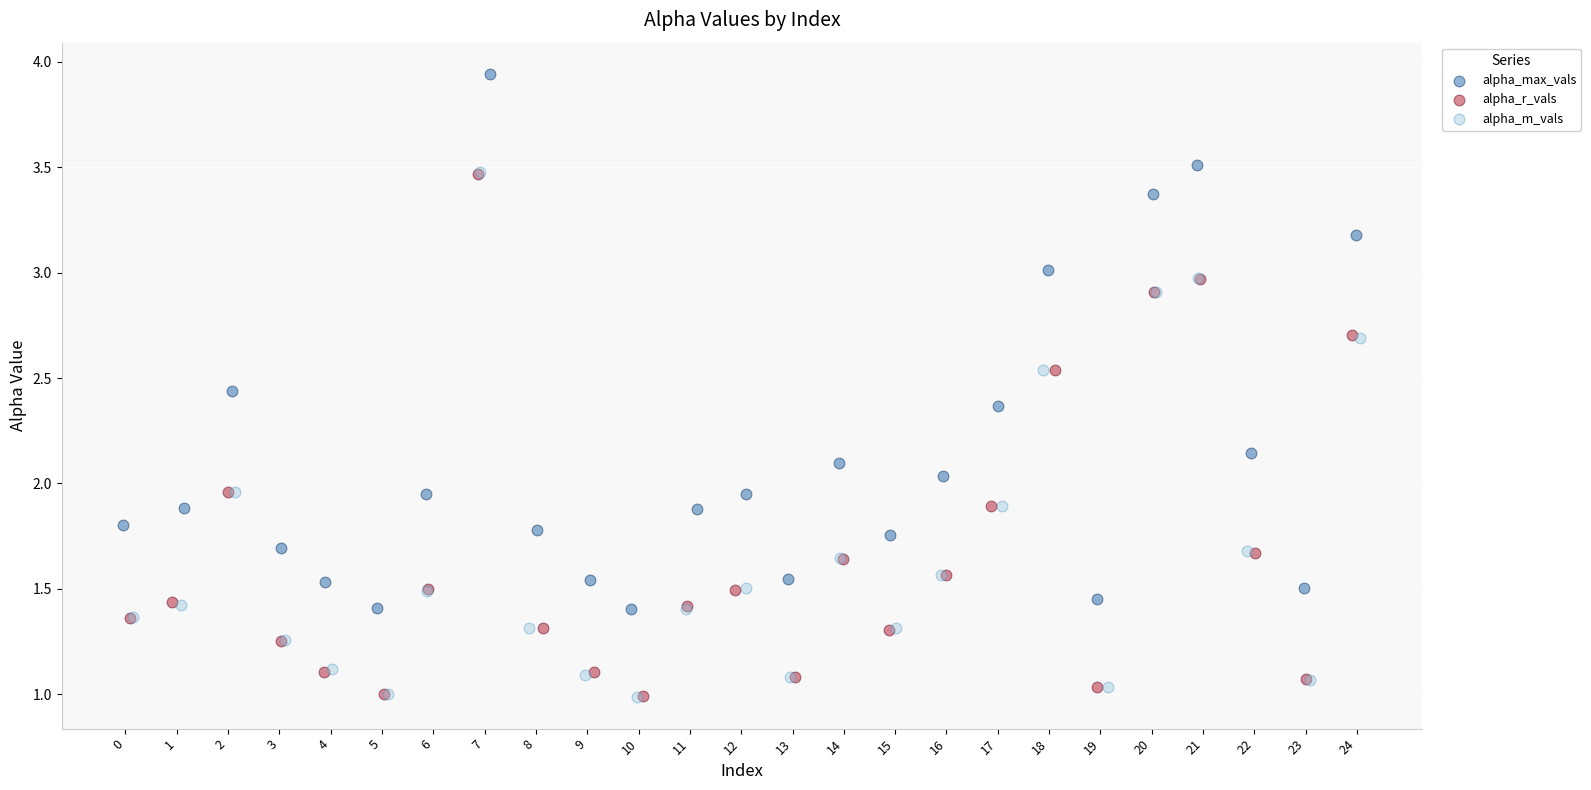

Which series has the largest Y range (max minus min)?

alpha_max_vals